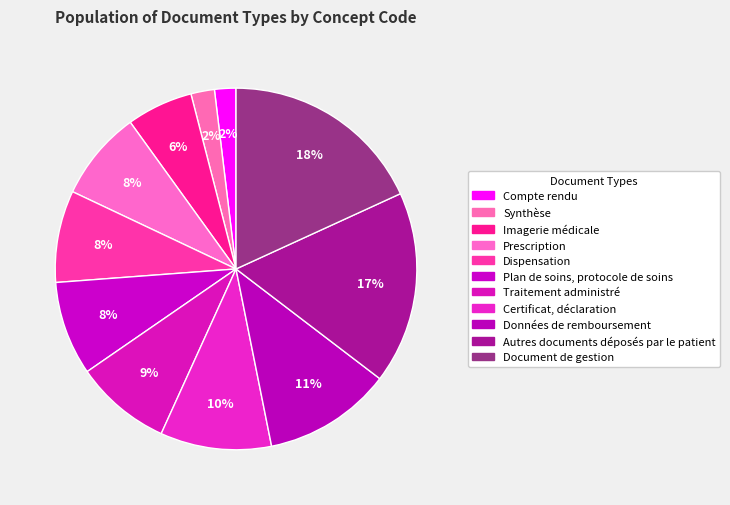

How many segments does this pie chart have?

11